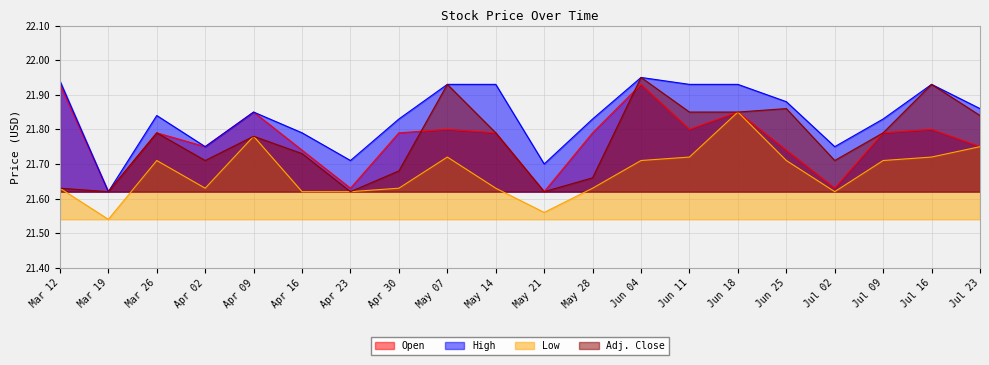

What is the greatest value displayed?

21.9